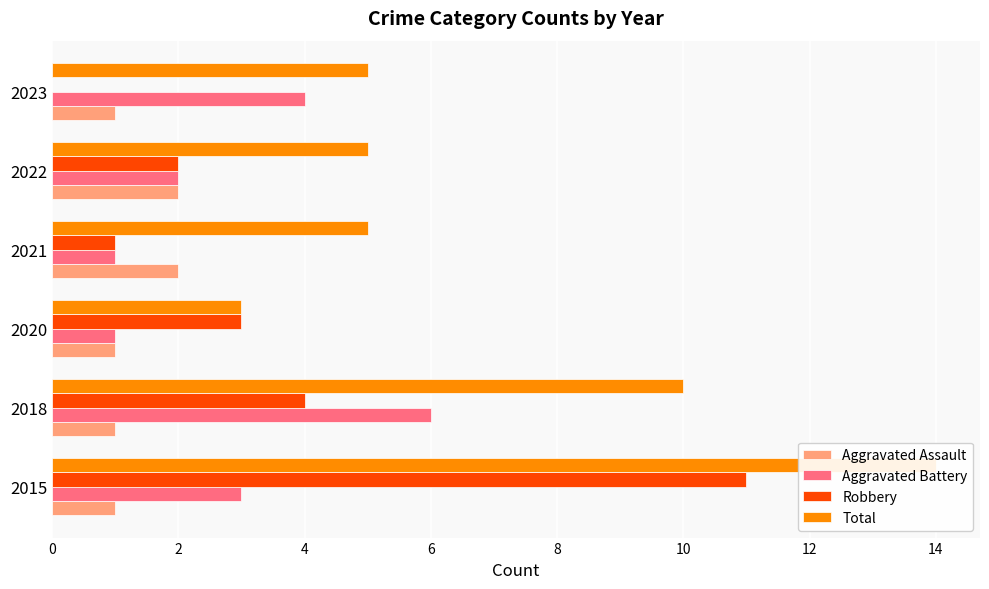

The Robbery series shows 4 at 2018. True or false?

True